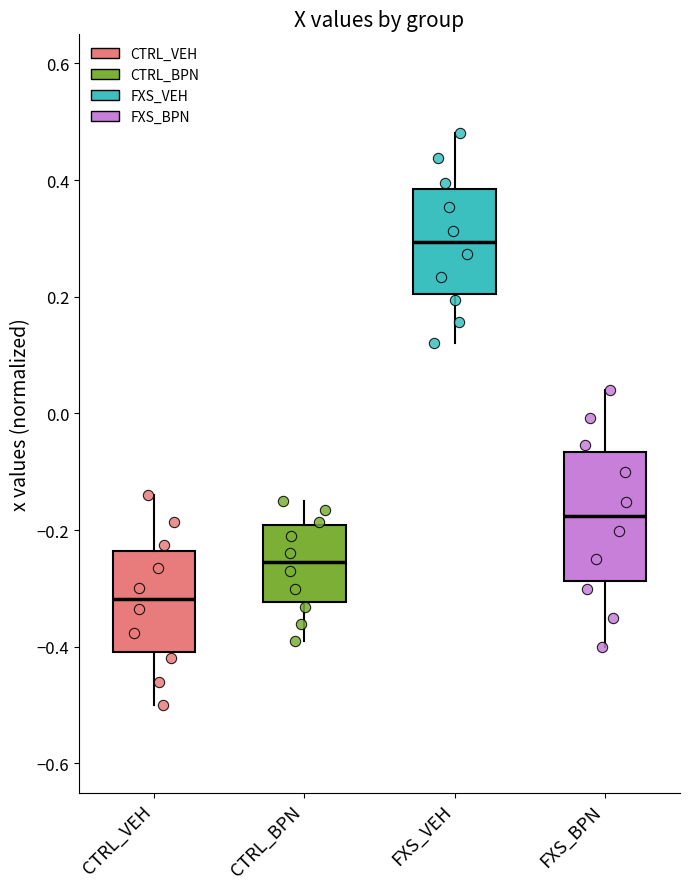

Reading left to right, read every box against the y-axis: the position of its median line, the range the box covers, and the ends of its whiskers. The values are not printed on the chart, so give them approximately, as read against the axis.

CTRL_VEH: median -0.32, box -0.40 to -0.24, whiskers -0.50 to -0.14
CTRL_BPN: median -0.26, box -0.32 to -0.20, whiskers -0.38 to -0.14
FXS_VEH: median 0.30, box 0.20 to 0.38, whiskers 0.12 to 0.48
FXS_BPN: median -0.18, box -0.28 to -0.06, whiskers -0.40 to 0.04